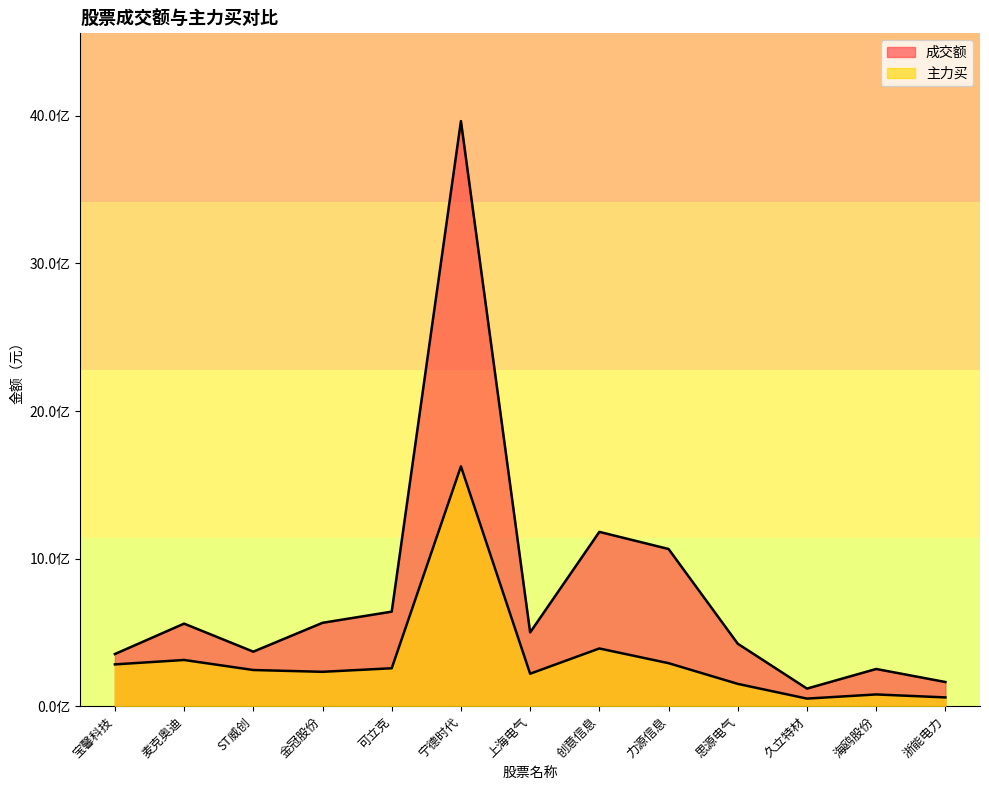

At which label does 成交额 reach its minimum?

久立特材